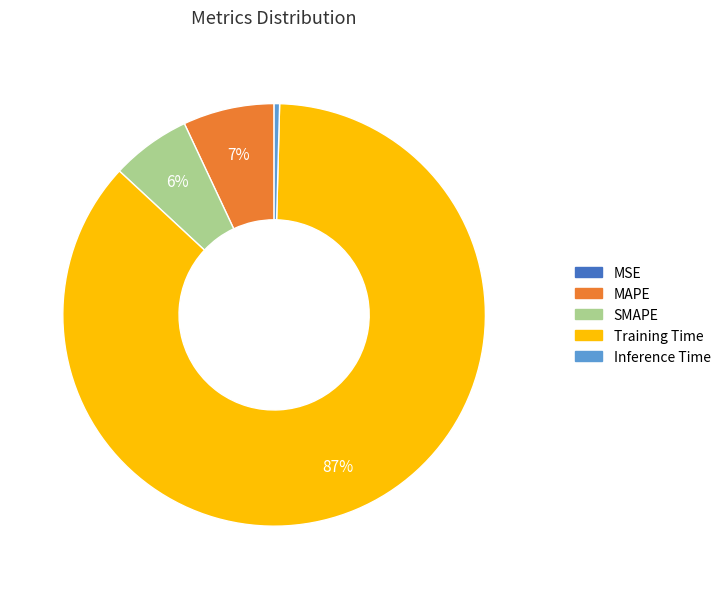

Is there any slice that represents more than half of the pie?

Yes